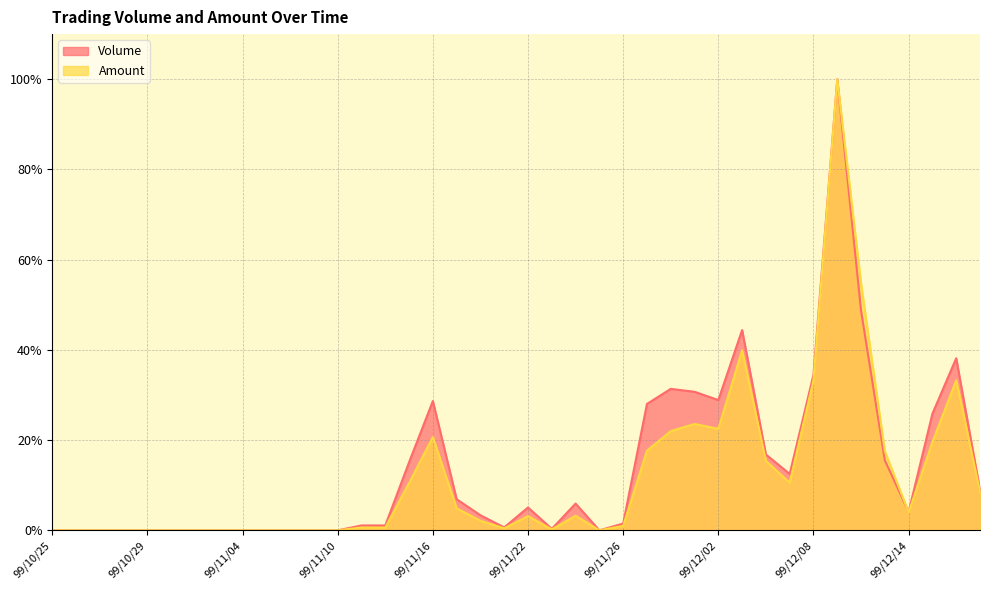

What position from the left is 99/11/01?

6